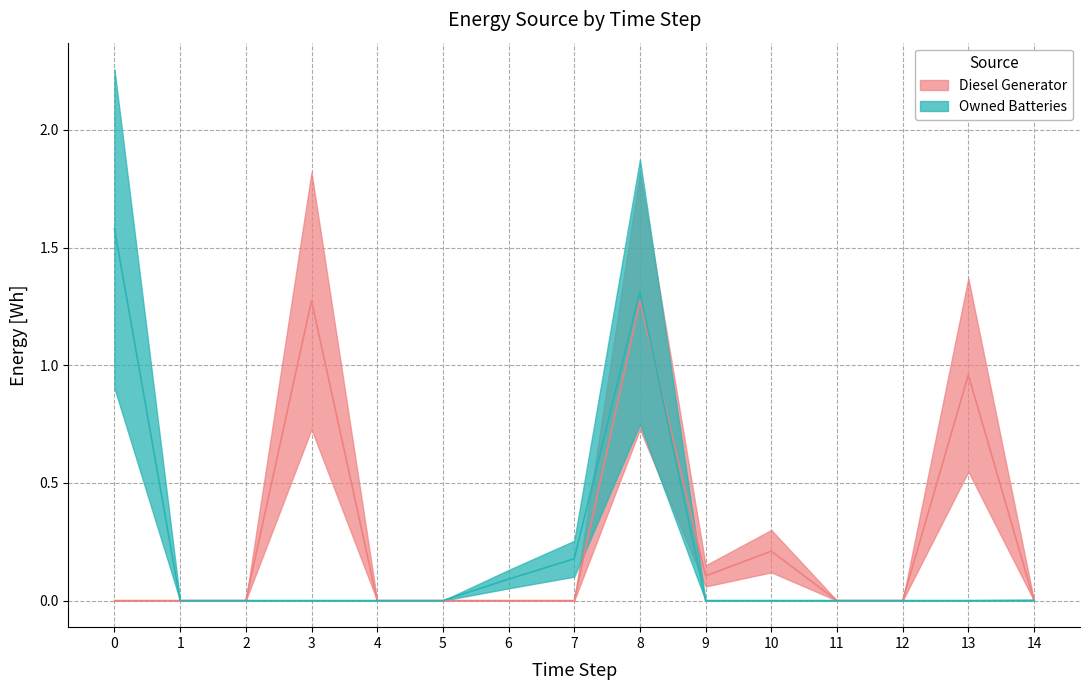

How many intersections are there between Diesel Generator and Owned Batteries?

2